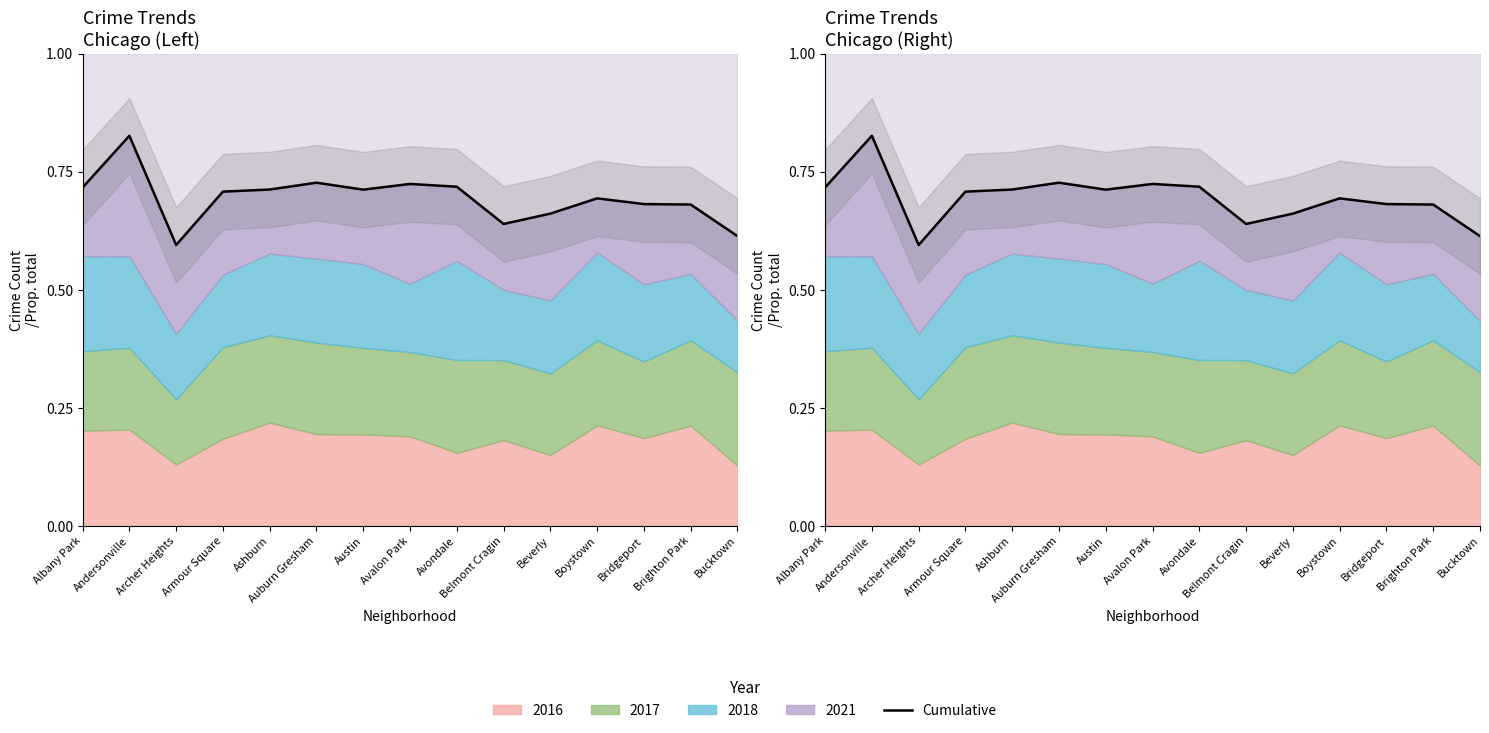

List the labels in order of value, largest first.

Andersonville, Auburn Gresham, Avalon Park, Avondale, Albany Park, Ashburn, Austin, Armour Square, Boystown, Bridgeport, Brighton Park, Beverly, Belmont Cragin, Bucktown, Archer Heights